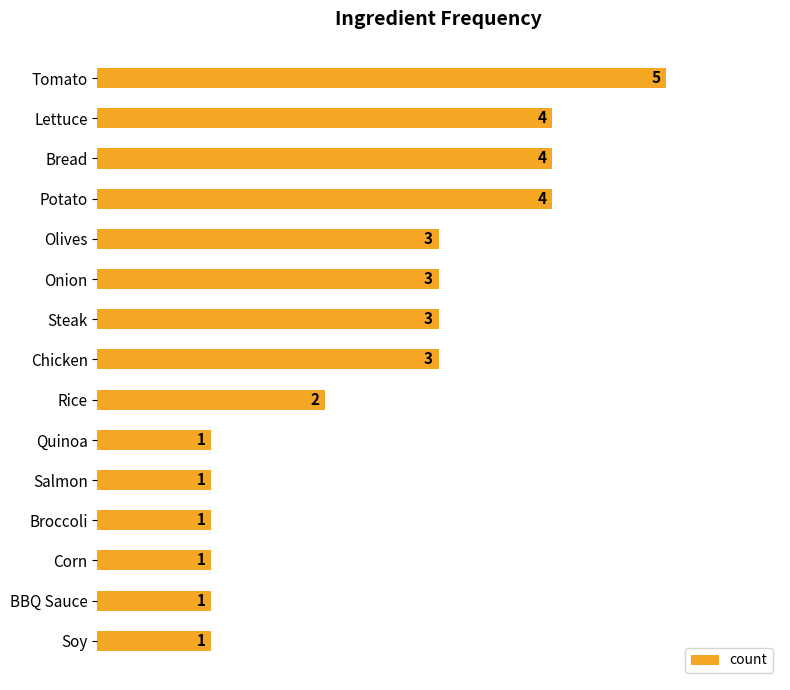

How many data points does each series have?

15